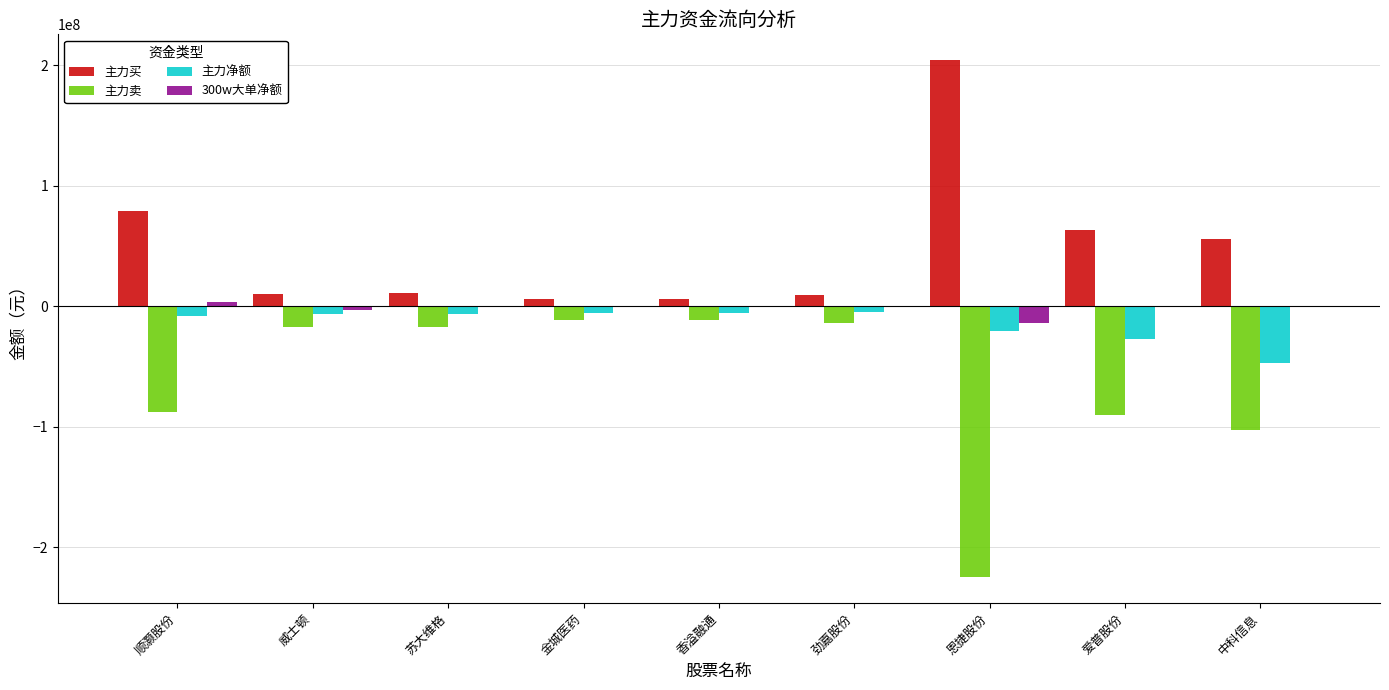

Which series has the widest spread of values?

主力卖